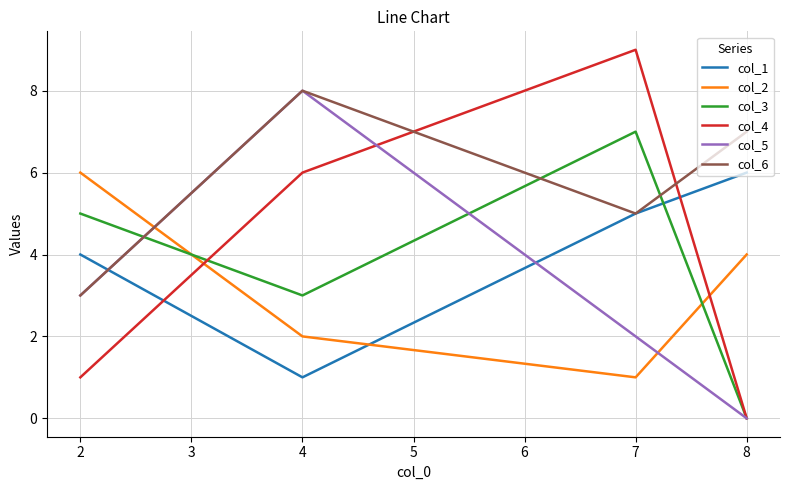

How many categories are shown in the chart?

4